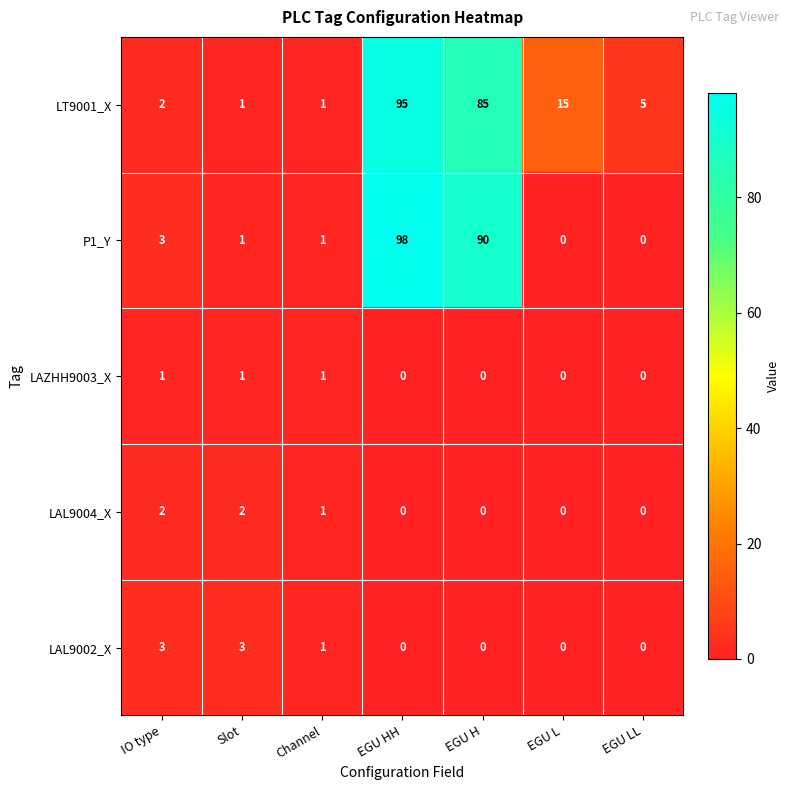

How many categories are shown in the chart?

7